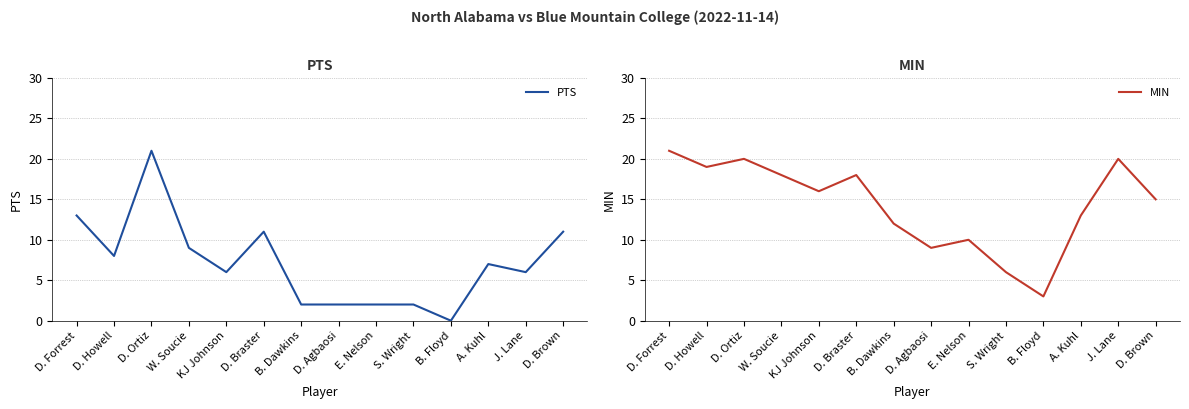

At which category does the chart reach its minimum across all series?

B. Floyd